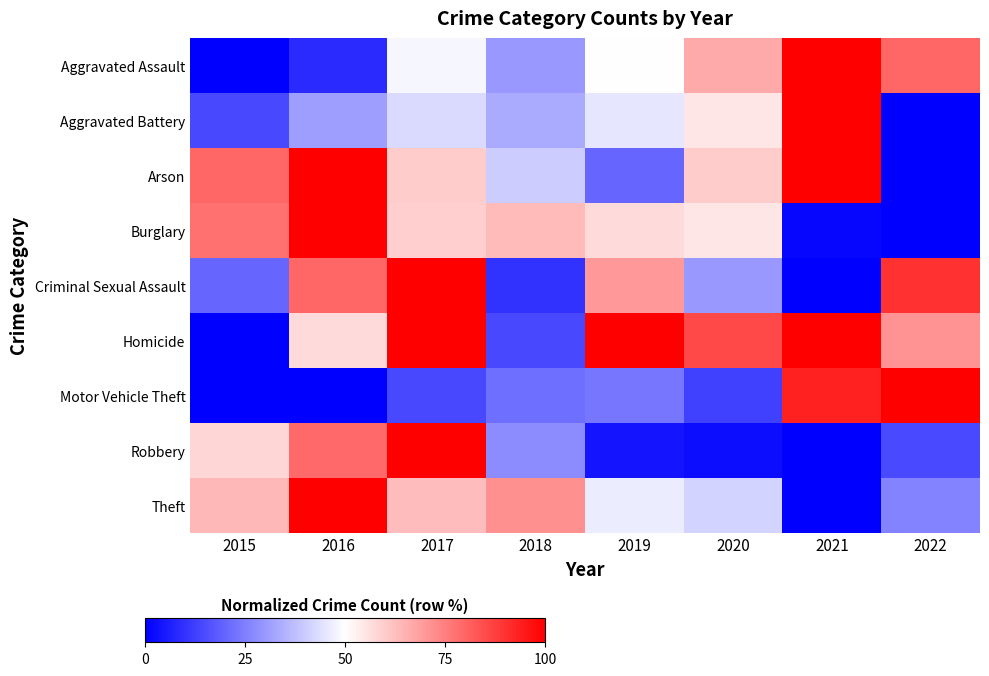

Between 2019 and 2017, which is larger?

2019